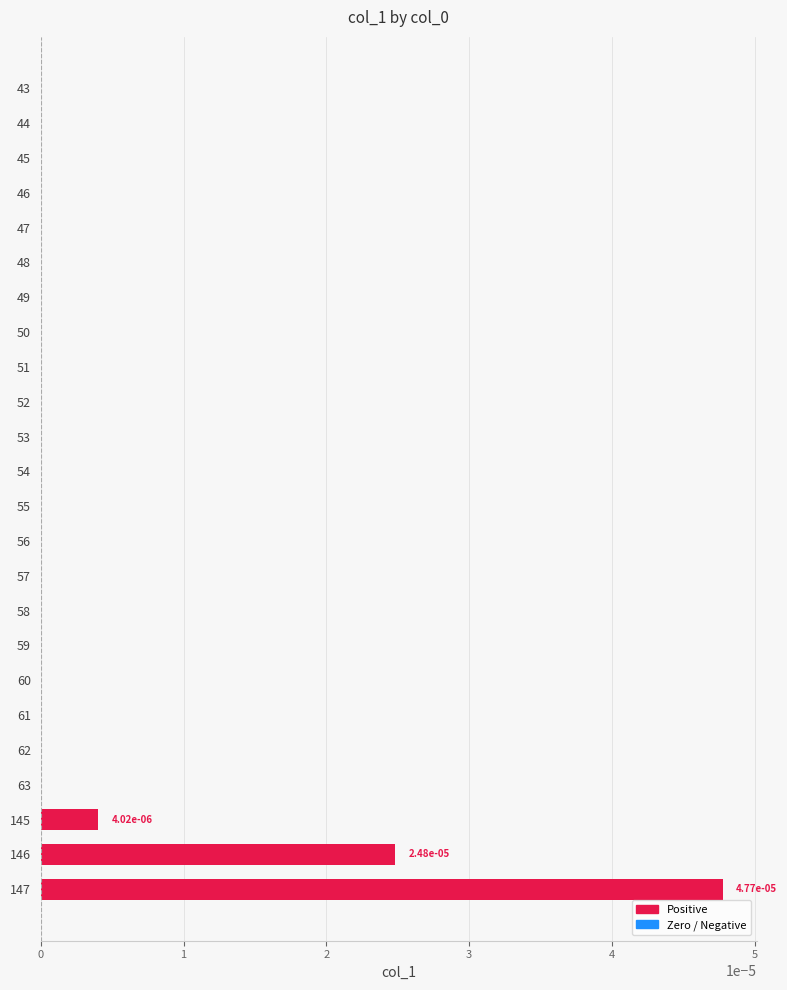

The value at 51 is 0.0. True or false?

True